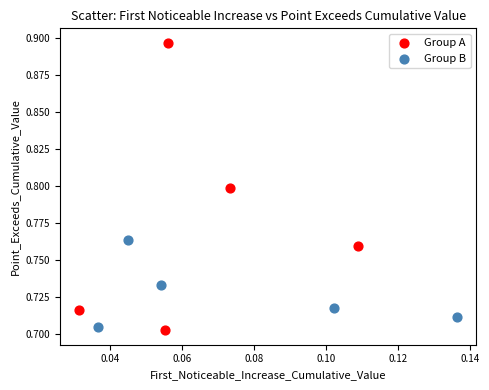

Which series reaches the maximum Y coordinate?

Group A